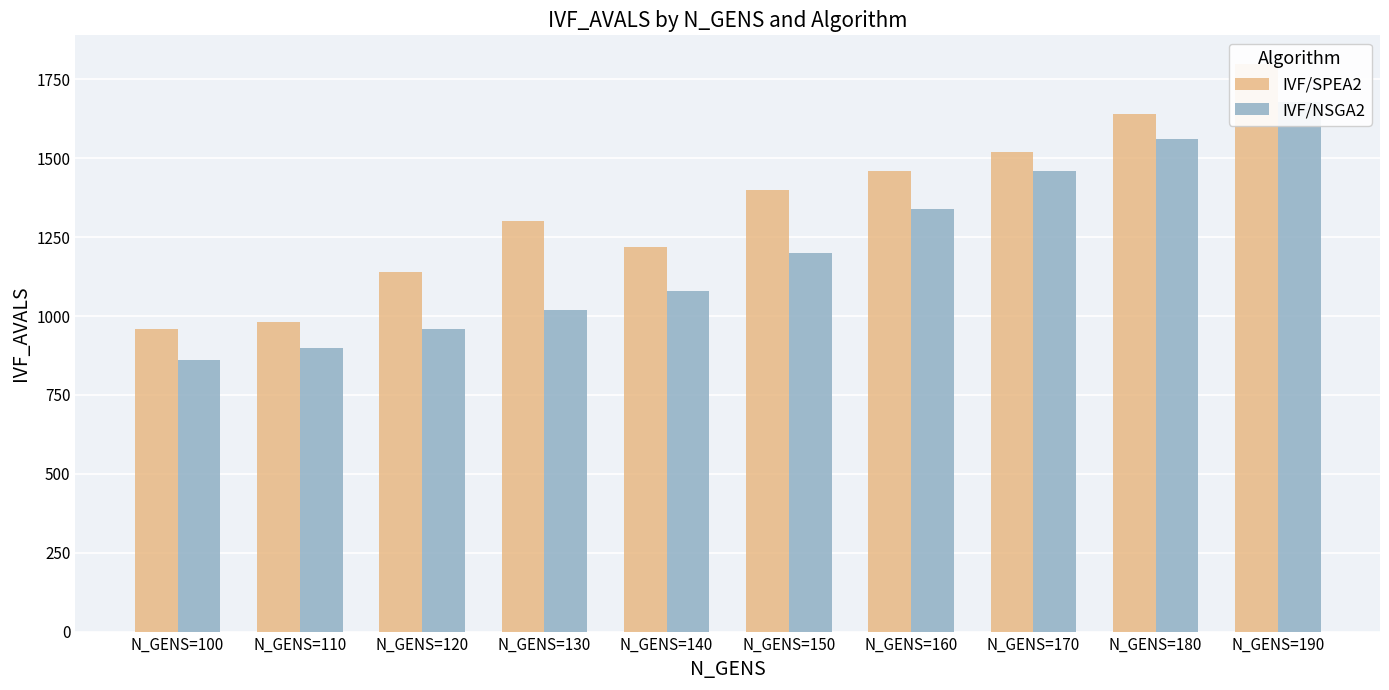

Reading left to right, list all the values displayed in this chart.

IVF/SPEA2: N_GENS=100=960	N_GENS=110=980	N_GENS=120=1140	N_GENS=130=1300	N_GENS=140=1220	N_GENS=150=1400	N_GENS=160=1460	N_GENS=170=1520	N_GENS=180=1640	N_GENS=190=1800
IVF/NSGA2: N_GENS=100=860	N_GENS=110=900	N_GENS=120=960	N_GENS=130=1020	N_GENS=140=1080	N_GENS=150=1200	N_GENS=160=1340	N_GENS=170=1460	N_GENS=180=1560	N_GENS=190=1680